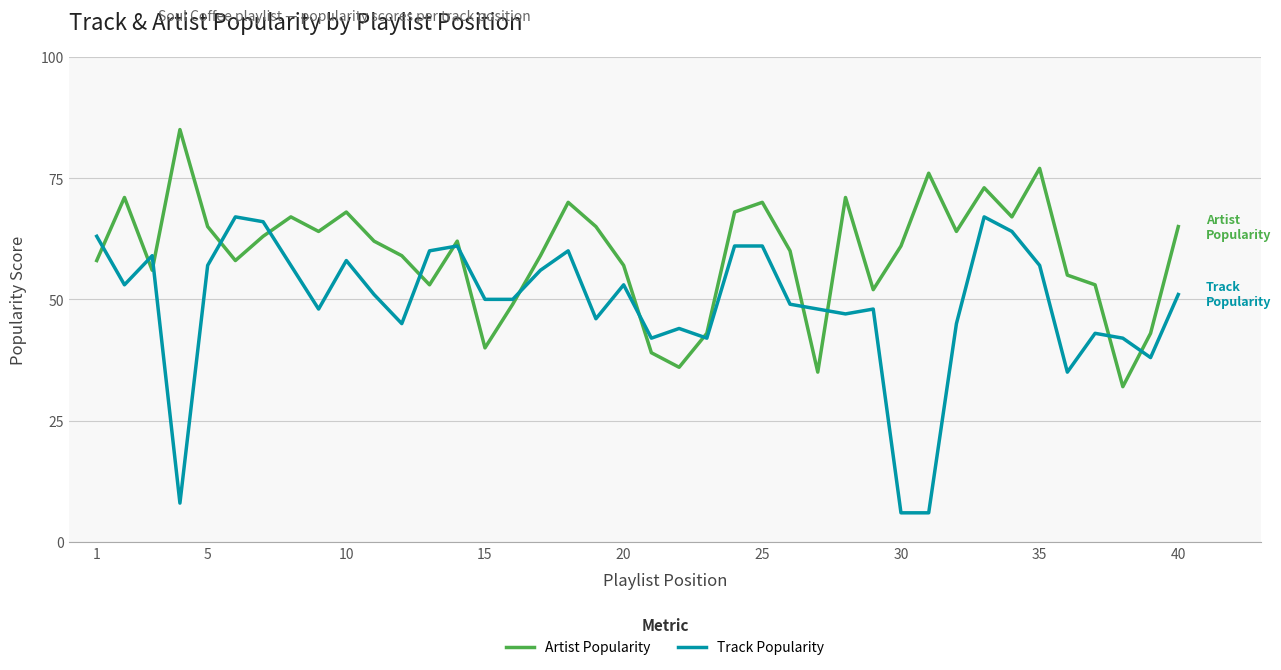

Rank the series by their average value, from highest to lowest.

Artist Popularity, Track Popularity